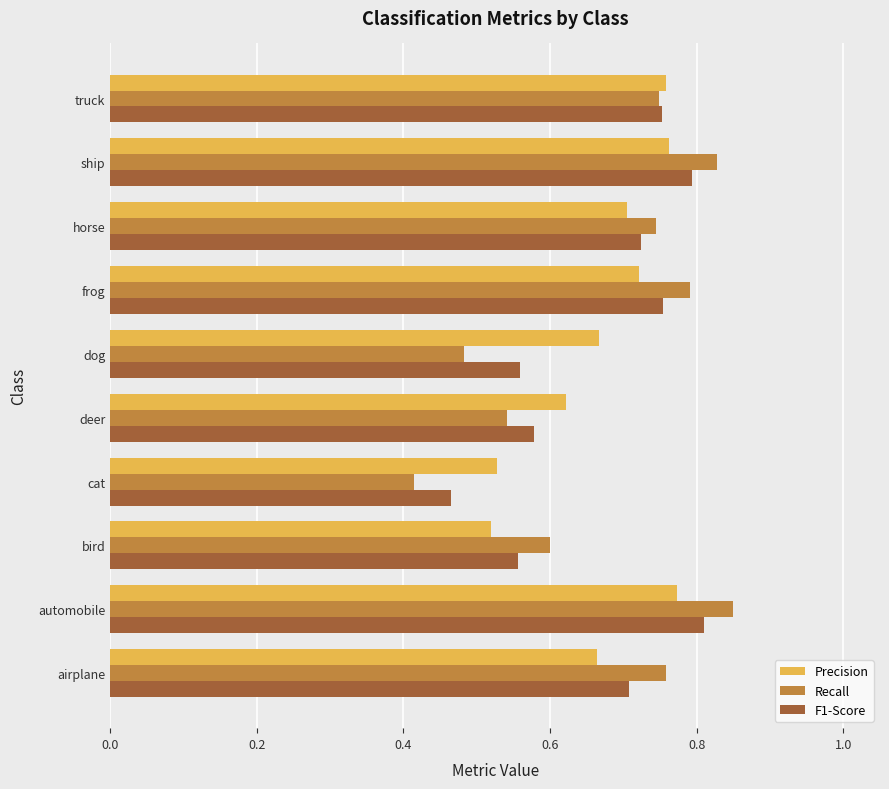

Rank the series at cat from lowest to highest value.

Recall, F1-Score, Precision